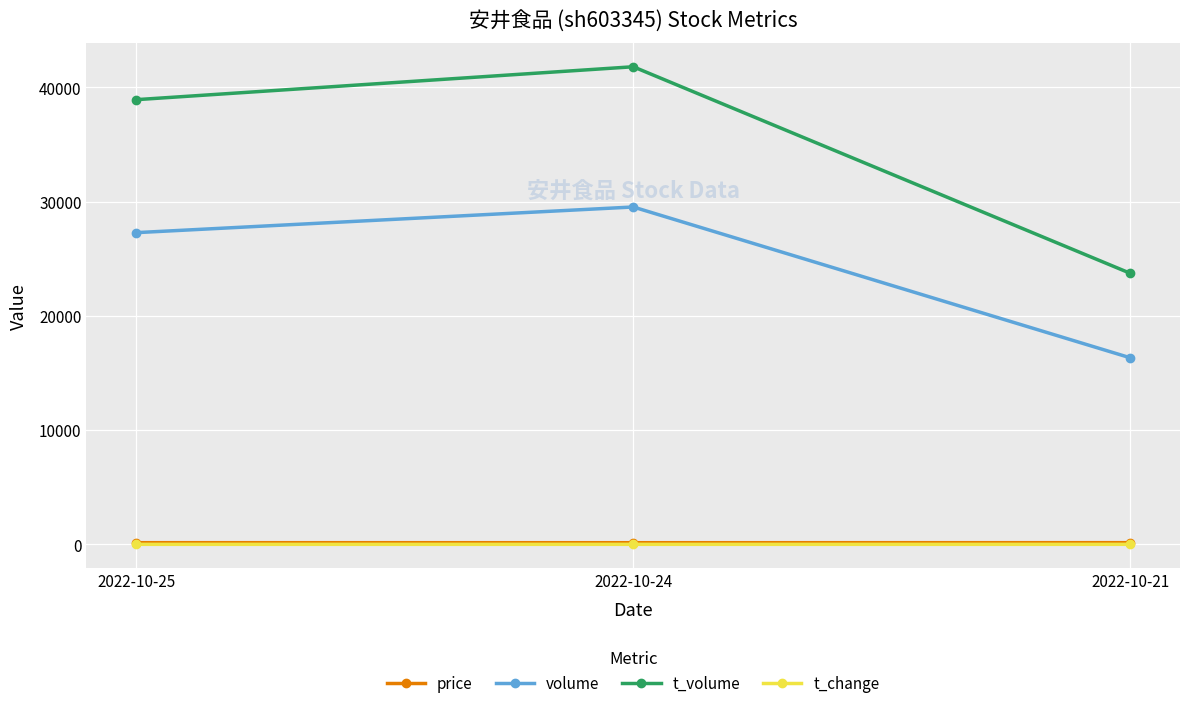

At which category is the sum across all series the highest?

2022-10-24